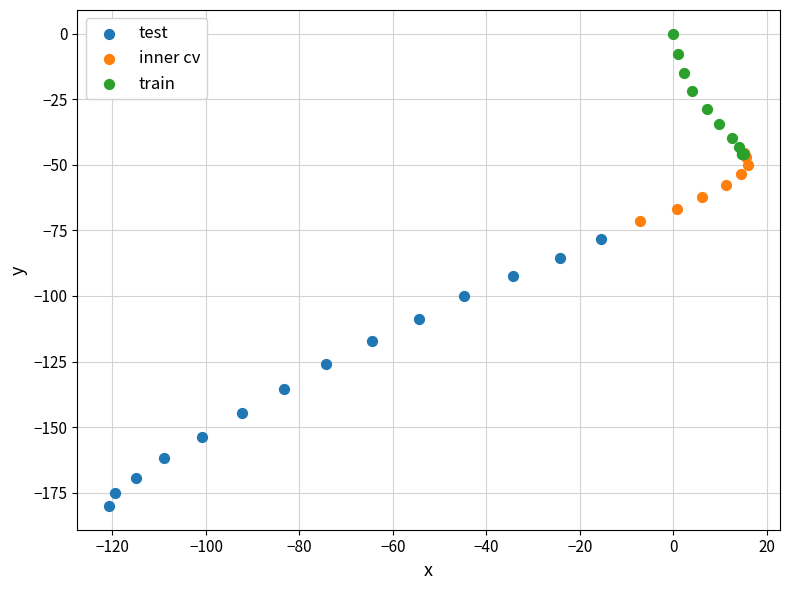

What are all the series names shown in the legend?

test, inner cv, train